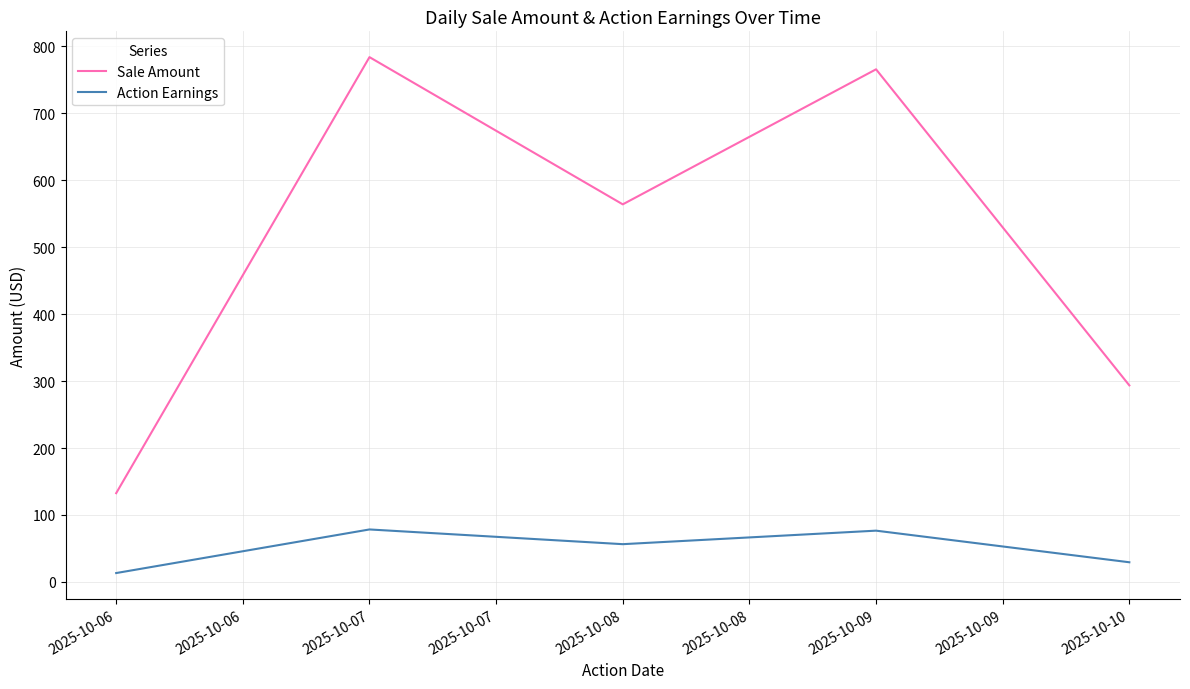

The value of Sale Amount at 2025-10-08 is 245.7. True or false?

False